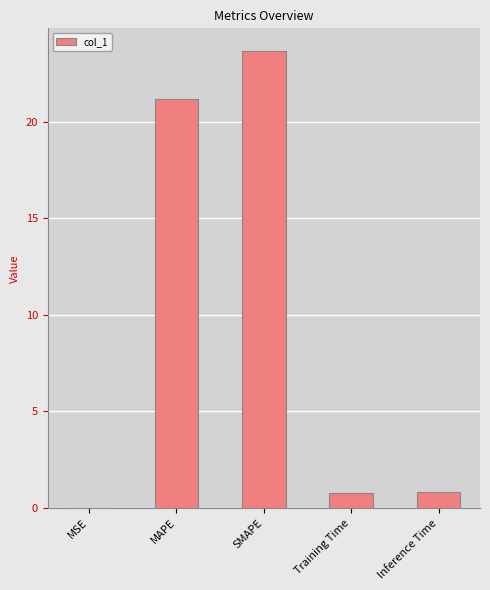

The chart shows a value of 0.8 at Training Time. True or false?

True